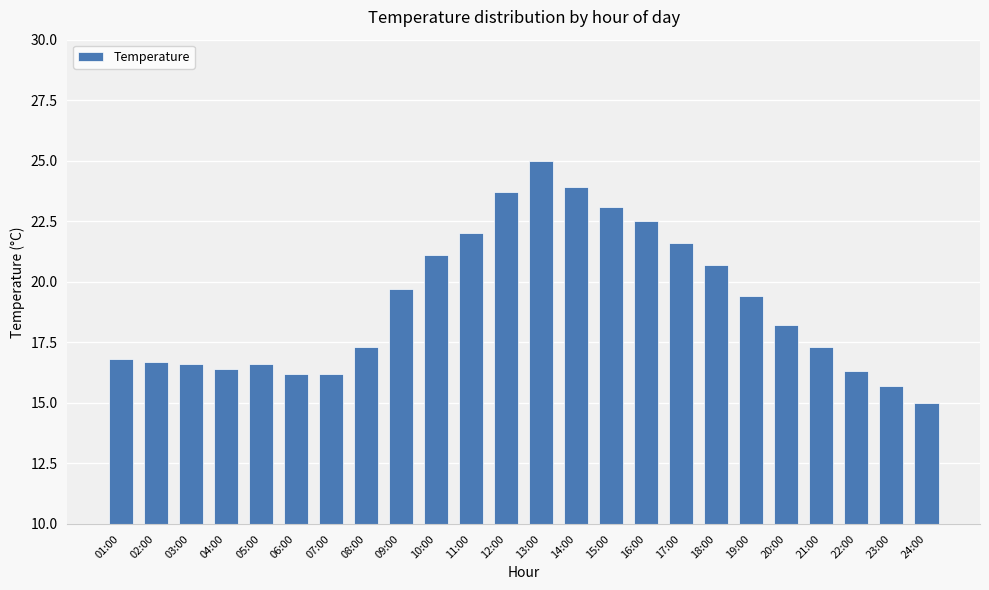

What is the maximum value shown in the chart?

25.0